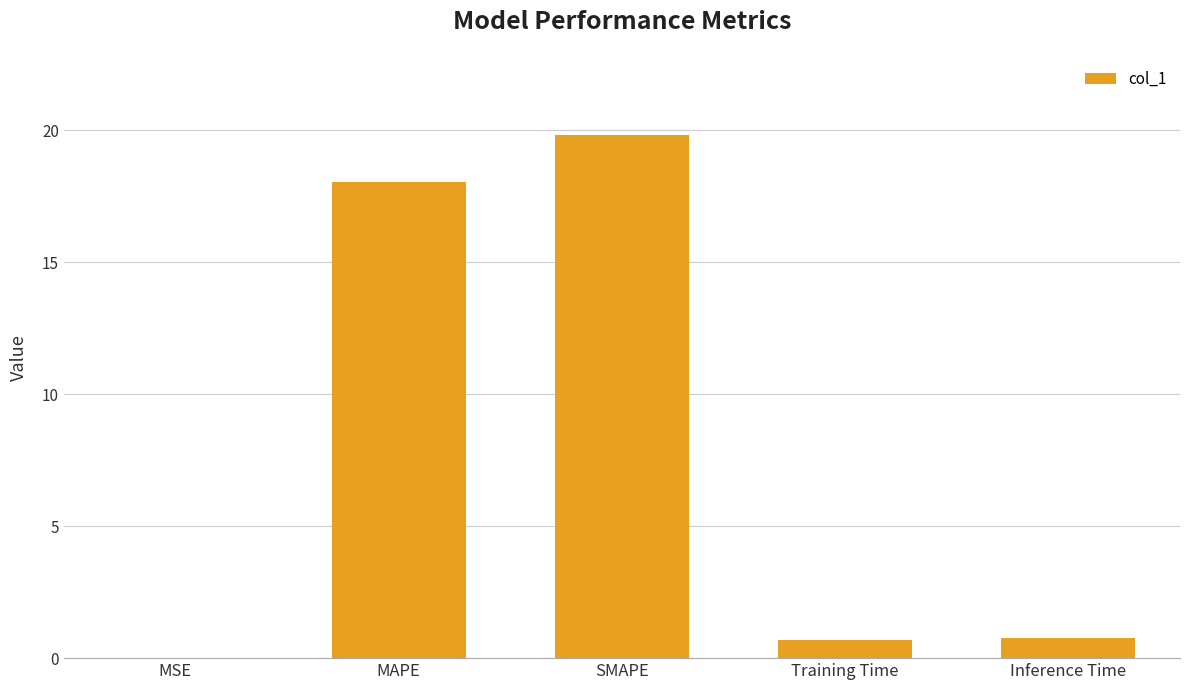

Count the number of data series in this chart.

1